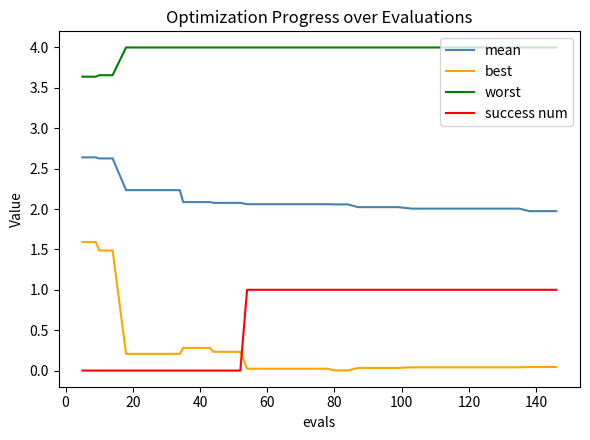

What is the lowest value of the mean series?

2.0